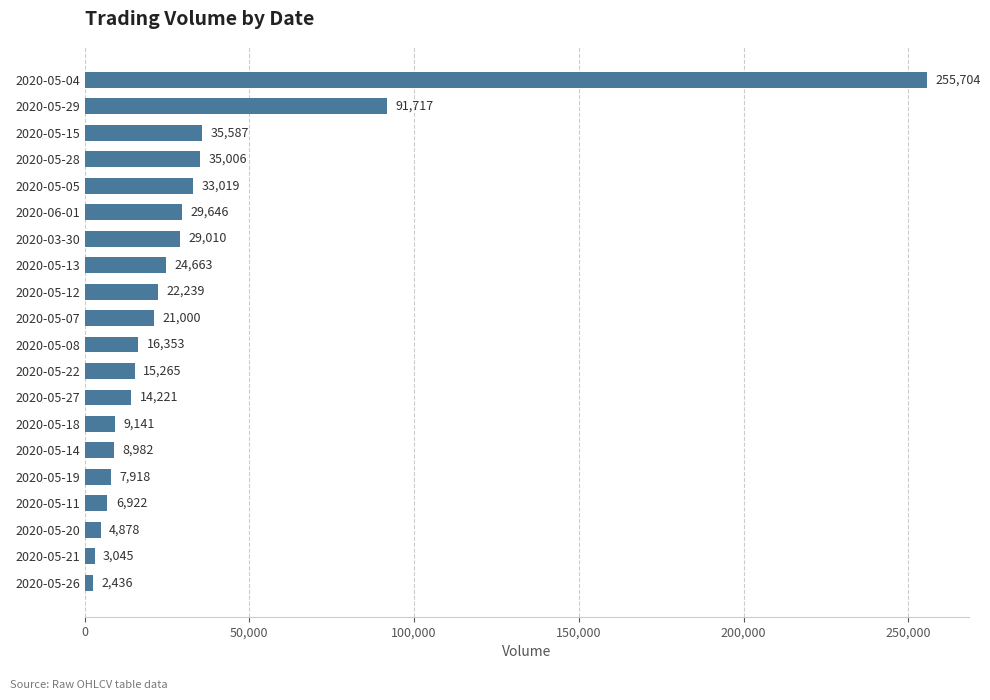

How many bars are there in total?

20